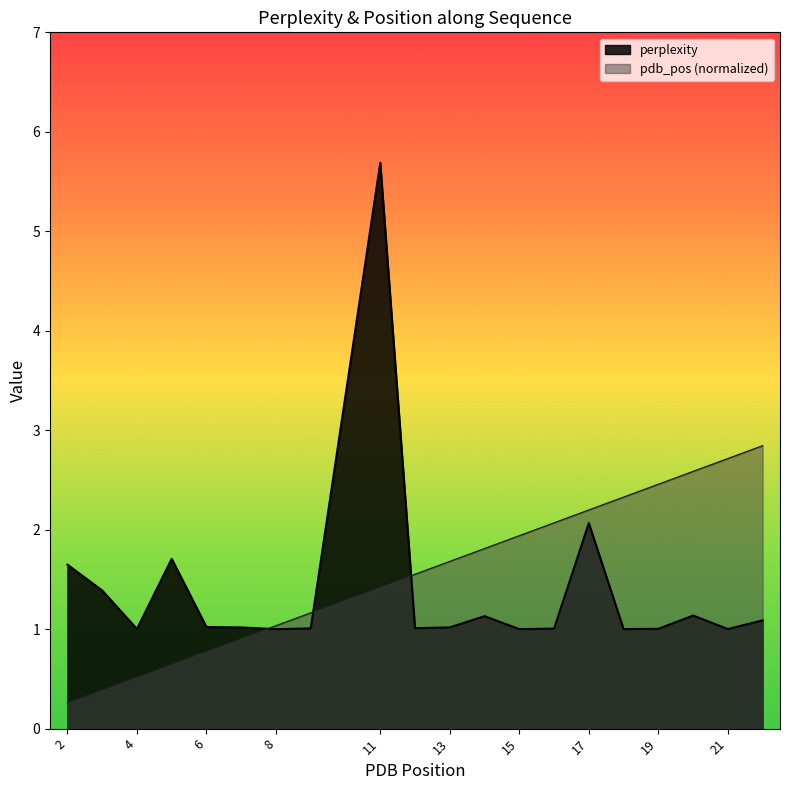

At which category is the sum across all series the highest?

11